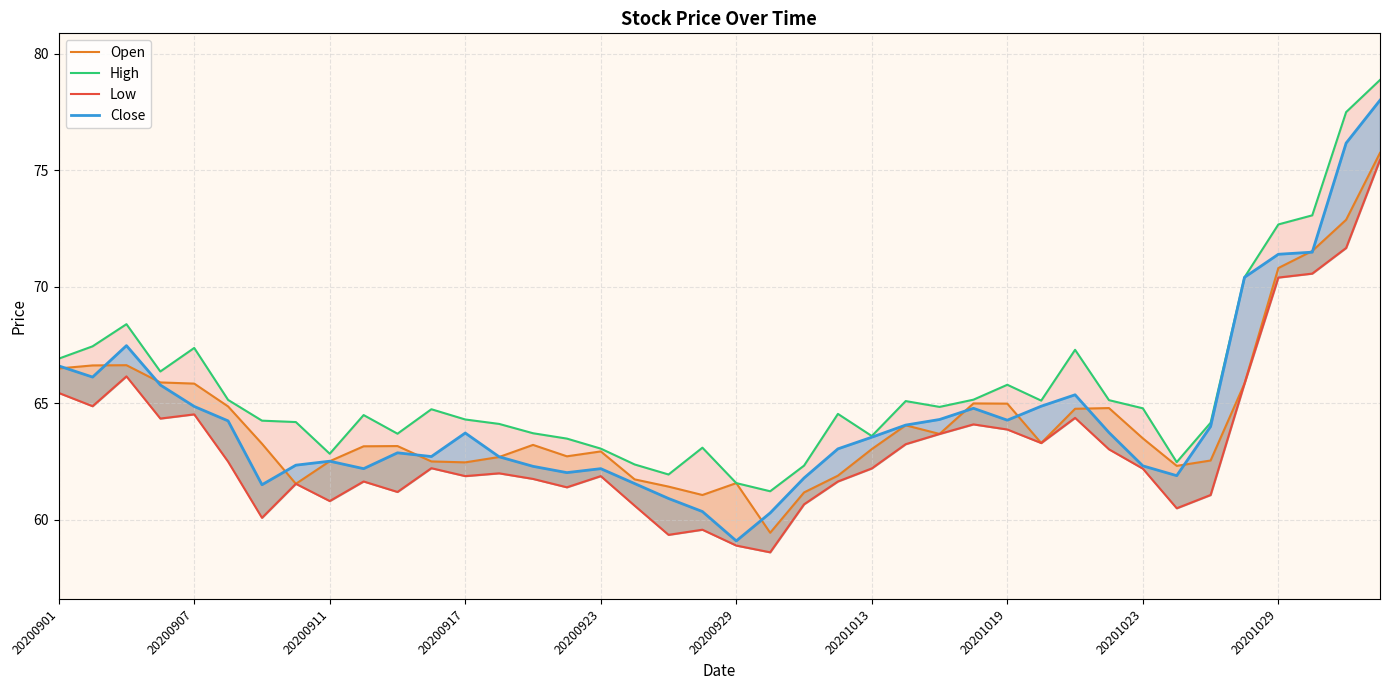

At which category is the sum across all series the highest?

39